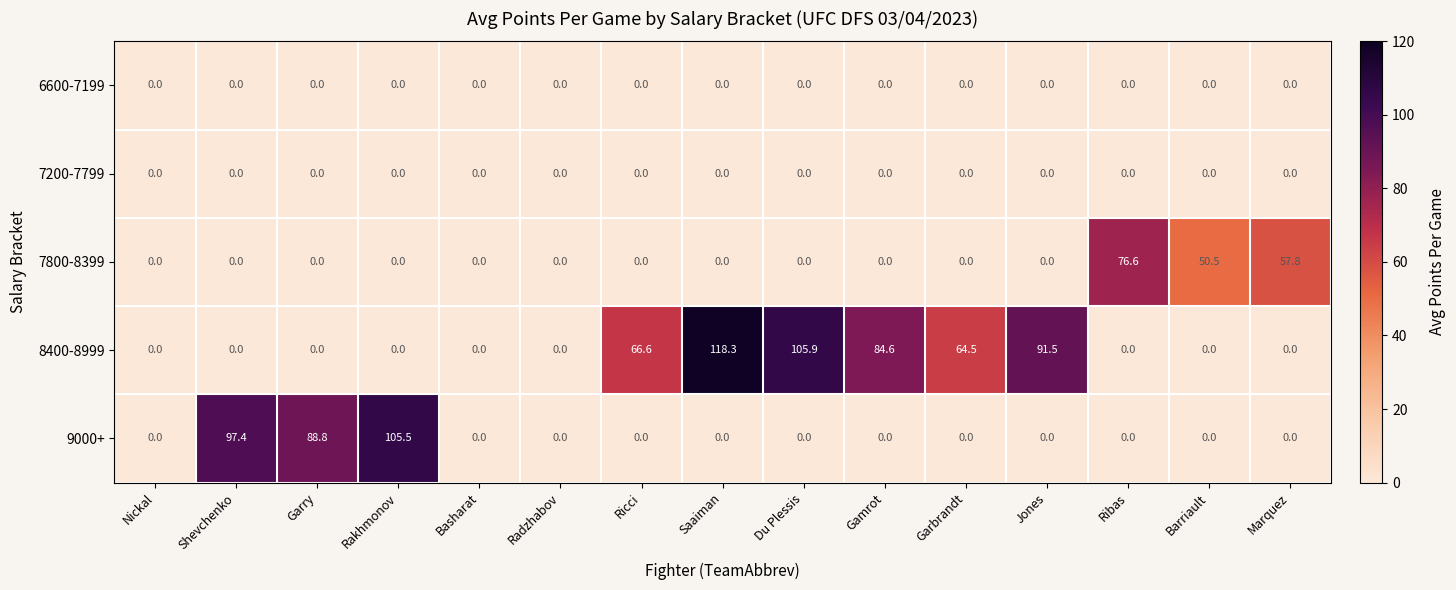

At how many categories does at least one series exceed 8?

12